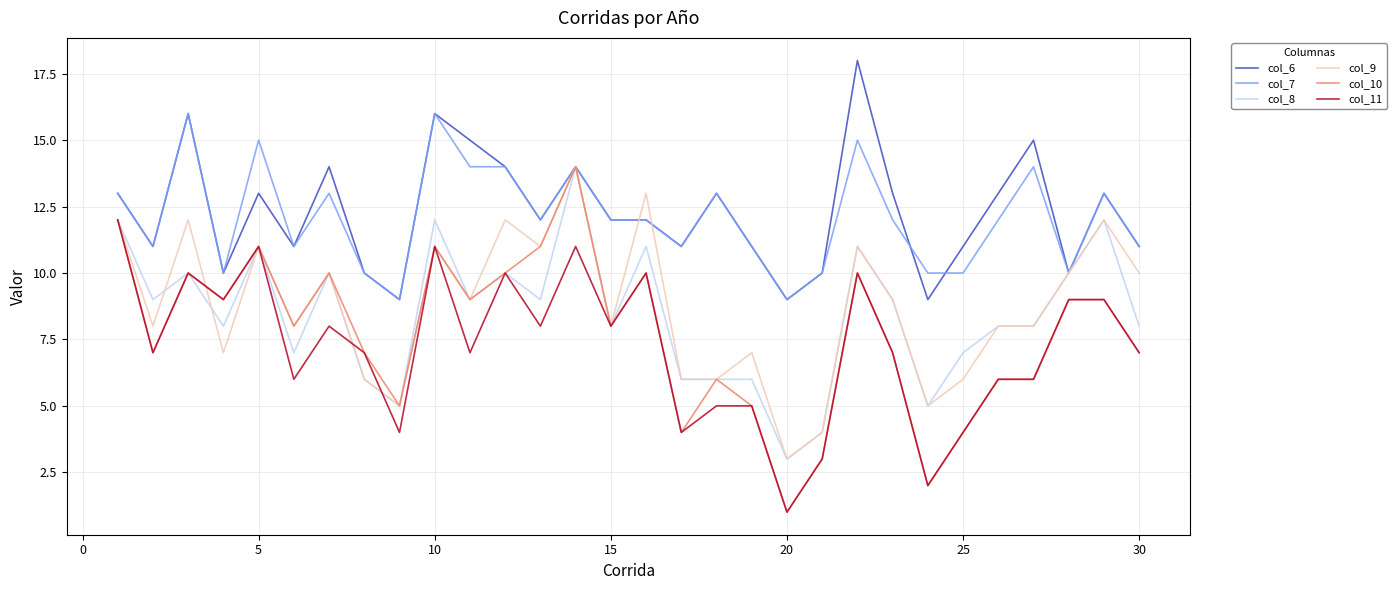

Which series has the largest range (max minus min)?

col_10